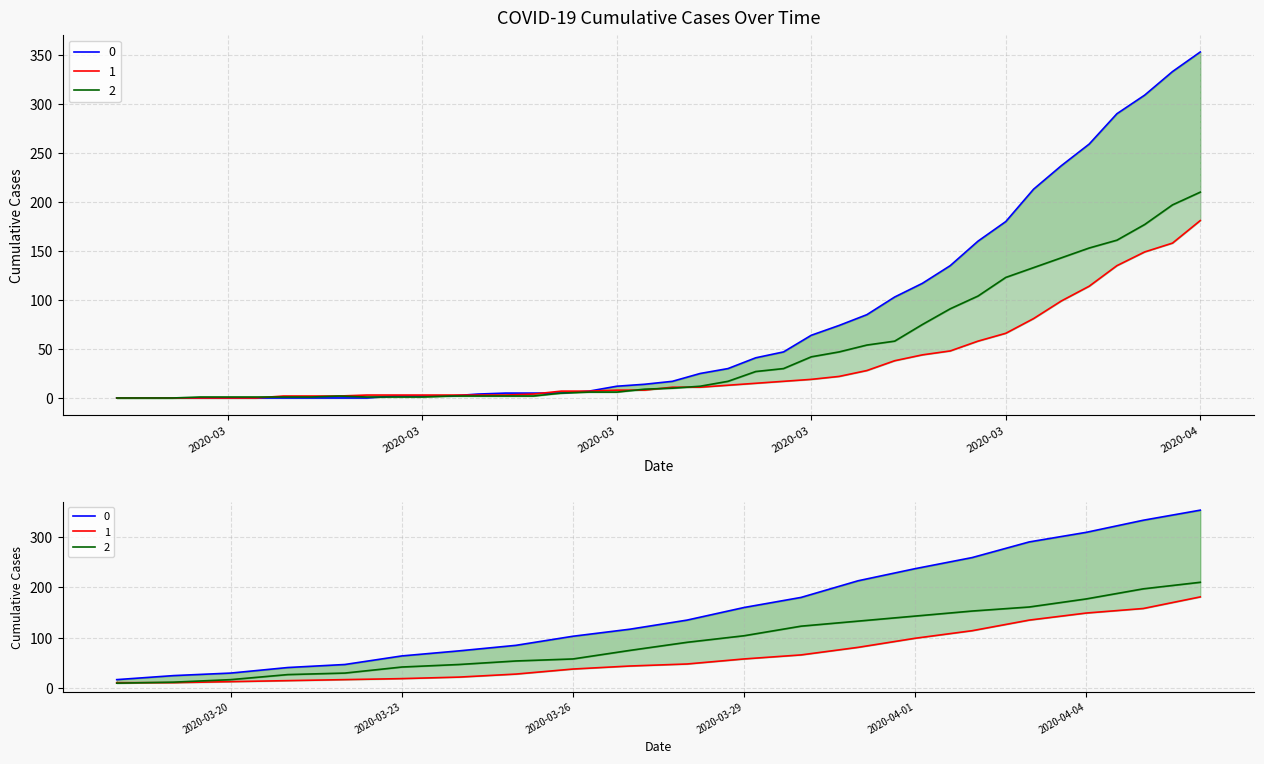

Reading left to right, what are all the values shown in this chart?

0: 0	0	0	0	0	0	0	0	0	0	2	2	2	4	5	5	5	7	12	14	17	25	30	41	47	64	74	85	103	117	135	160	180	213	237	259	290	309	333	353
1: 0	0	0	0	0	0	2	2	2	3	3	3	3	3	3	4	7	7	8	8	11	11	13	15	17	19	22	28	38	44	48	58	66	81	99	114	135	149	158	181
2: 0	0	0	1	1	1	1	1	2	1	1	1	2	2	2	2	5	6	6	9	10	12	17	27	30	42	47	54	58	75	91	104	123	133	143	153	161	177	197	210